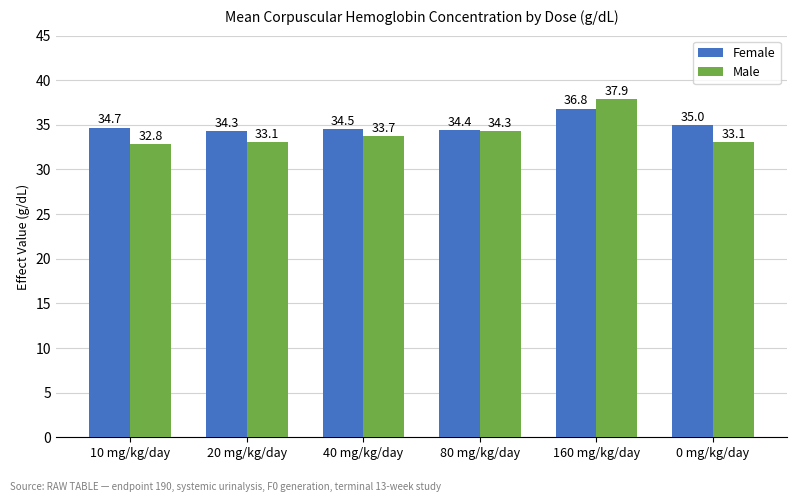

What is the sum of the Female values at 160 mg/kg/day and 0 mg/kg/day?

71.8